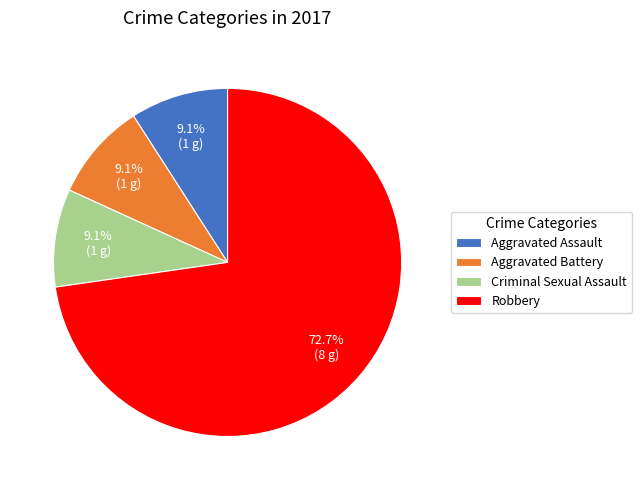

What is the largest slice in the pie chart?

Robbery